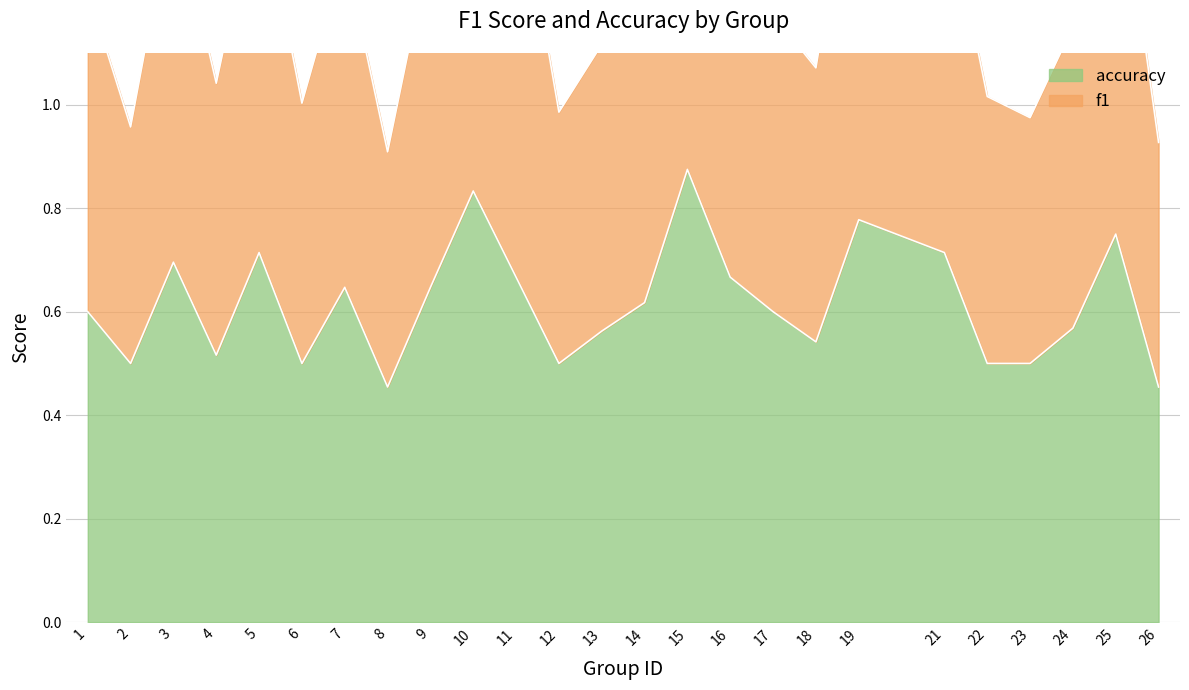

Which category has the lowest value in the accuracy series?

8